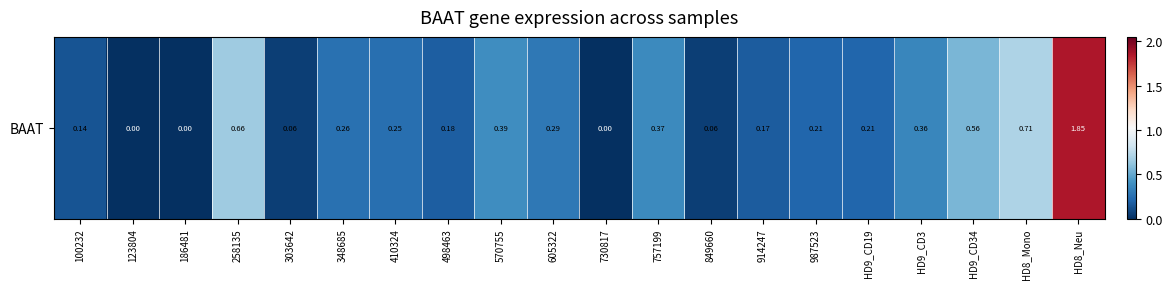

What is the greatest value displayed?

1.9